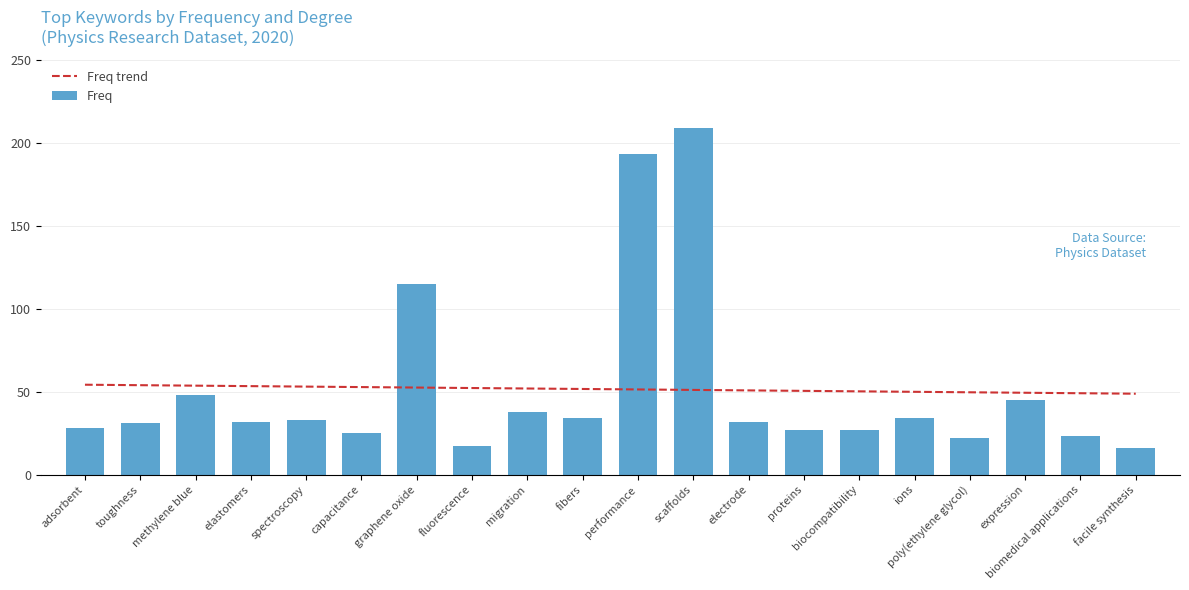

Reading left to right, what are all the values shown in this chart?

Freq trend: 54.2	53.9	53.6	53.3	53.0	52.7	52.4	52.2	51.9	51.6	51.3	51.0	50.7	50.5	50.2	49.9	49.6	49.3	49.0	48.7
Freq: 28.0	31.0	48.0	32.0	33.0	25.0	115.0	17.0	38.0	34.0	193.0	209.0	32.0	27.0	27.0	34.0	22.0	45.0	23.0	16.0